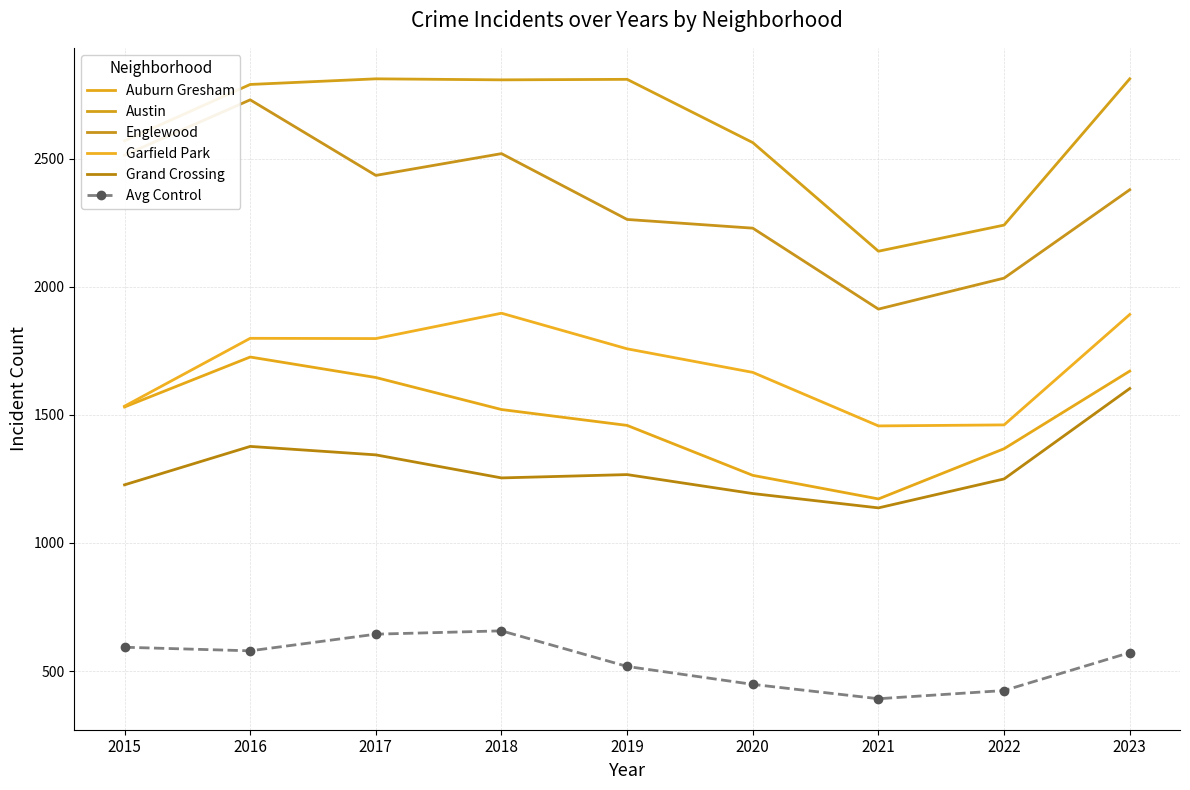

What is the greatest value displayed?

2812